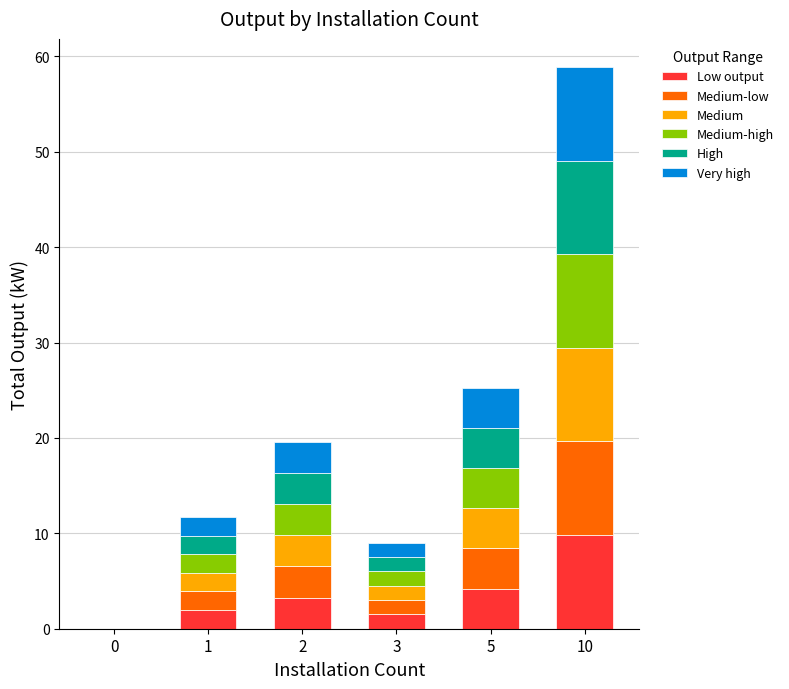

At which label does Low output reach its peak?

10